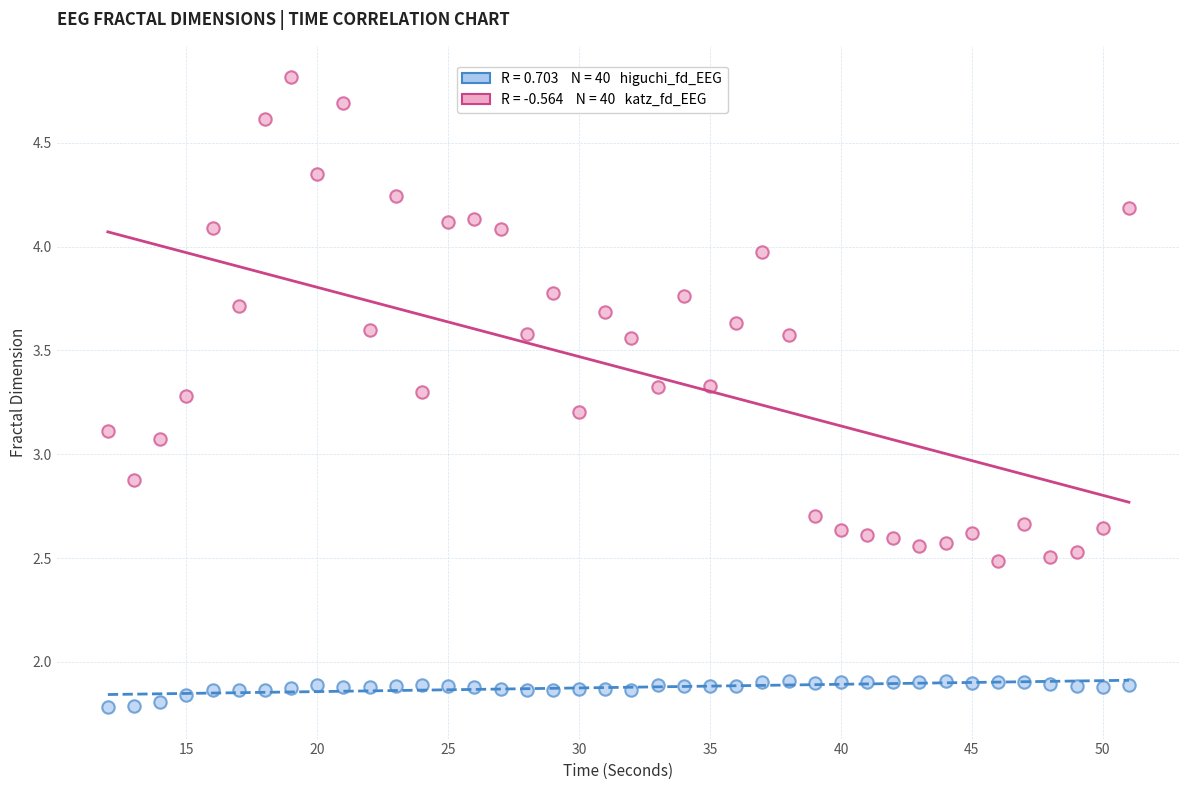

Across all data points, what is the range of Y values (max minus min)?

3.0